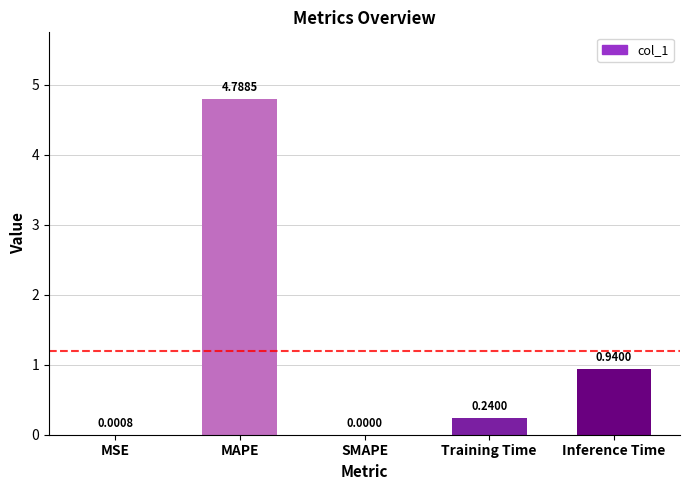

At which label is the value closest to 2?

Inference Time